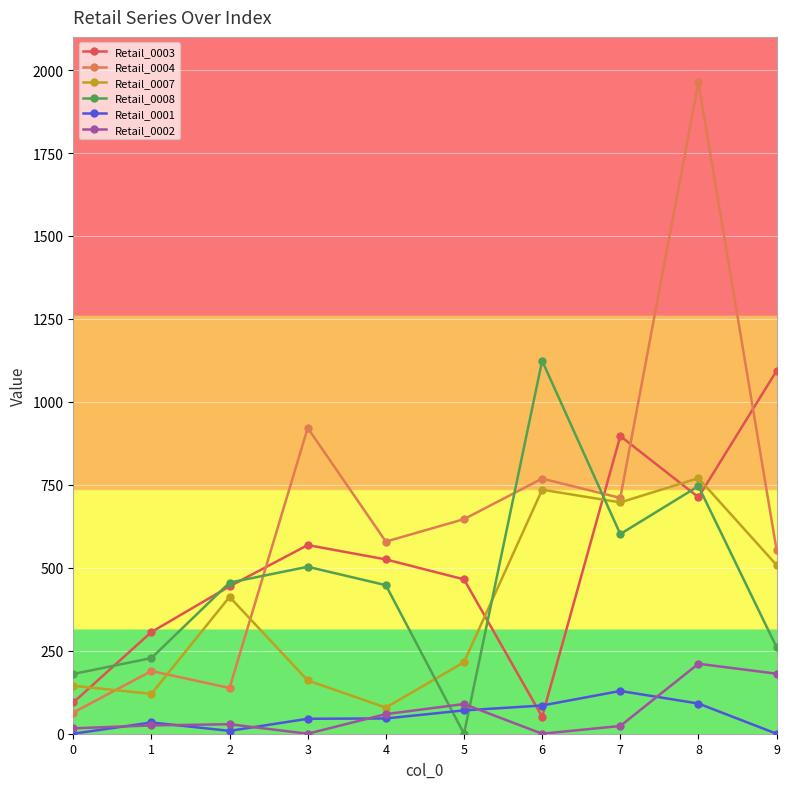

At which label does Retail_0008 first exceed 455?

2